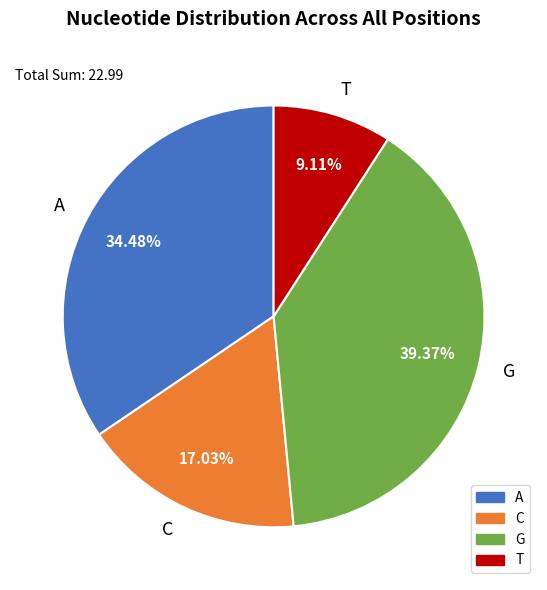

Is the sum of T and G greater than half?

No